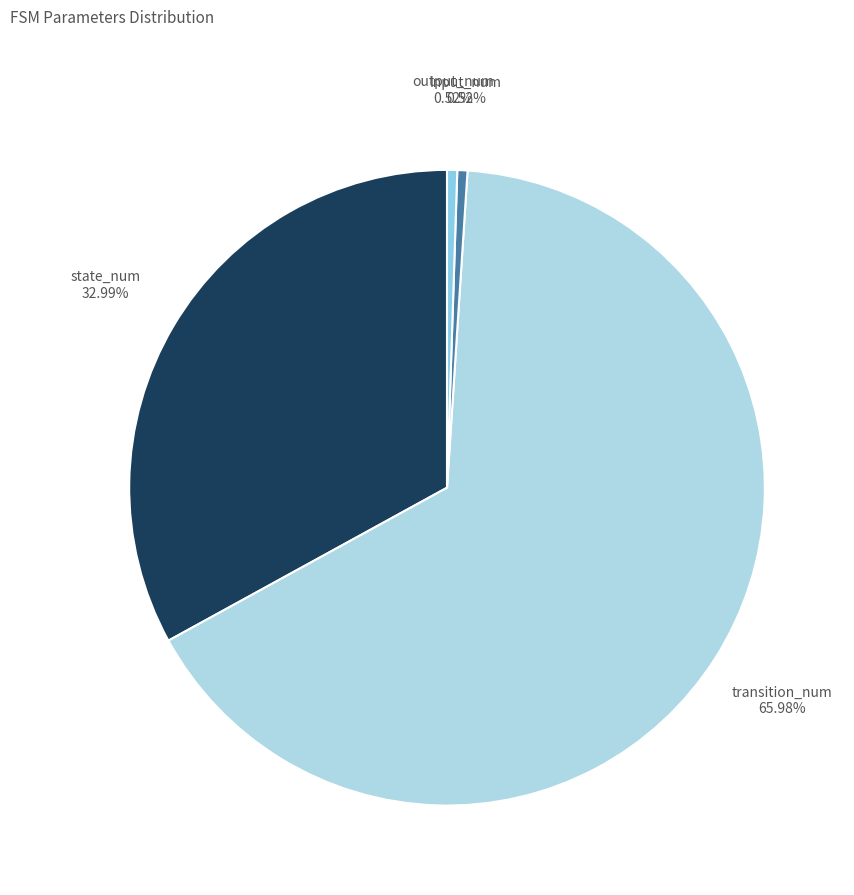

To the nearest percent, what is the combined percentage of state_num and transition_num?

99%